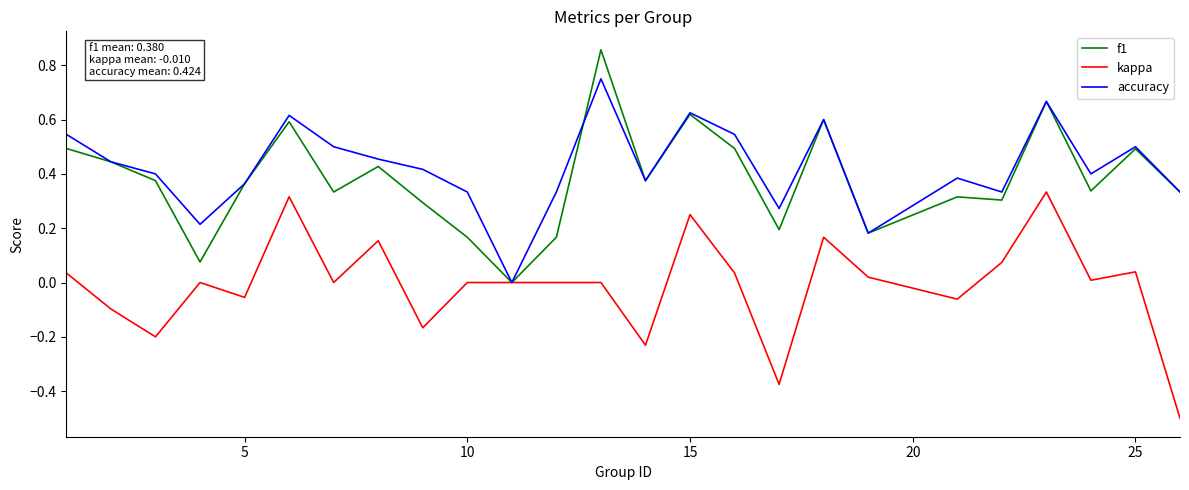

What is the smallest value displayed?

-0.5